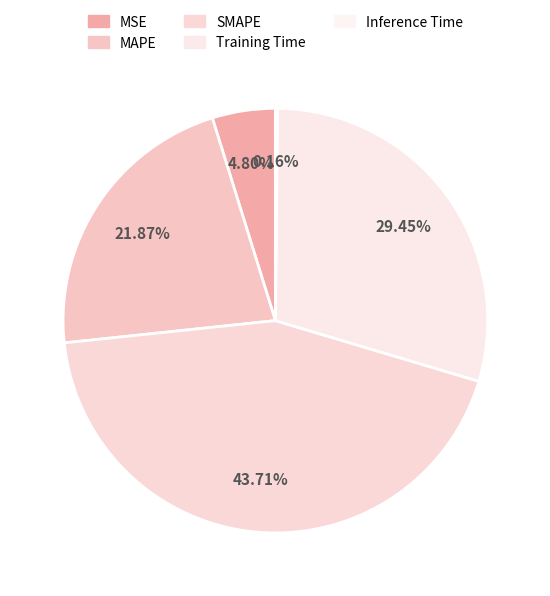

Is there a majority slice in this chart?

No